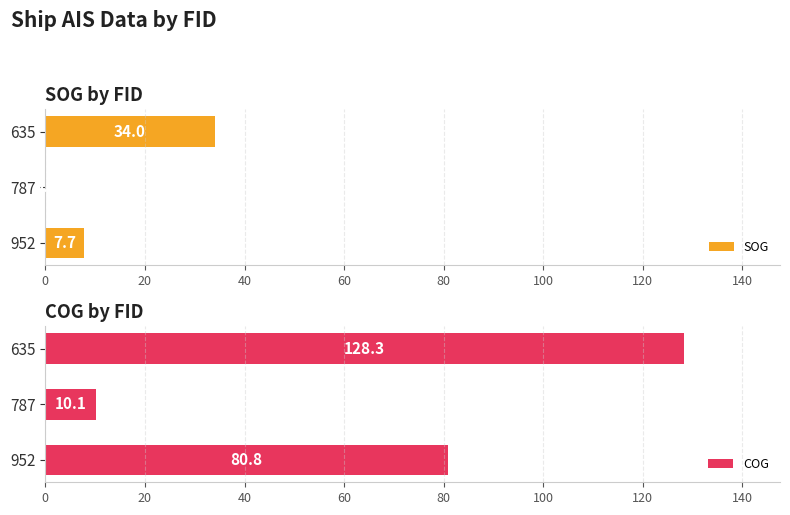

True or false: COG has a value of 128.3 at 635.

True